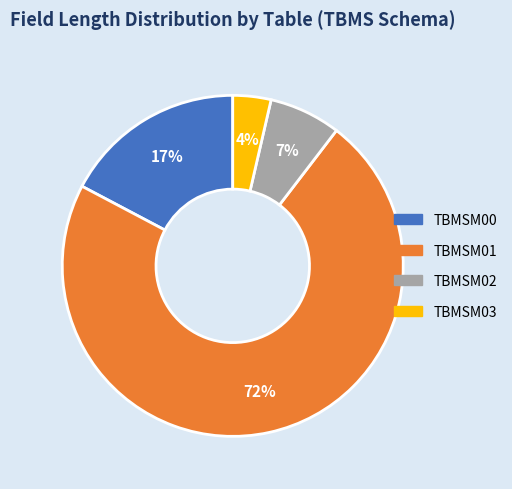

Is there any slice that represents more than half of the pie?

Yes